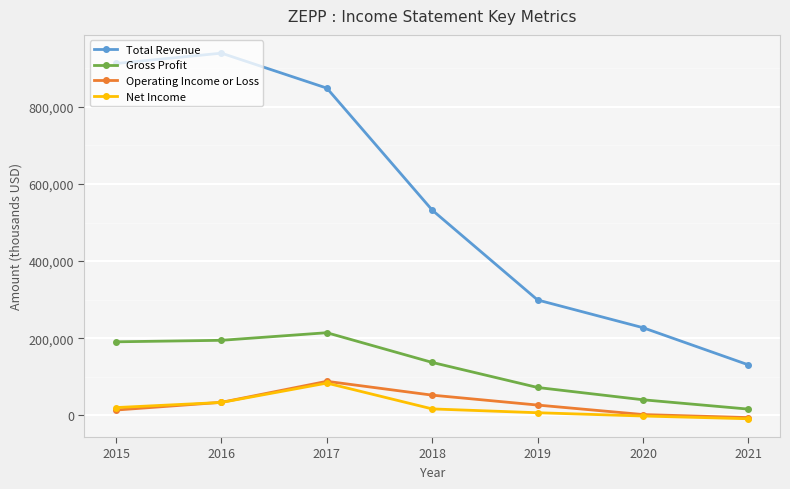

What is the minimum value for Gross Profit?

16100